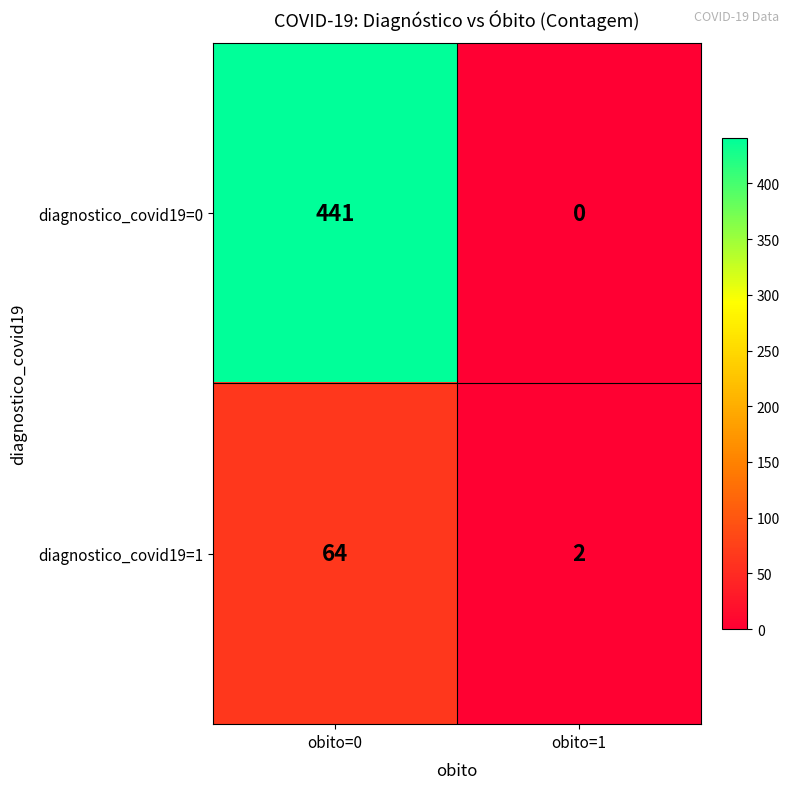

Rank the series by their average value, from lowest to highest.

diagnostico_covid19=1, diagnostico_covid19=0